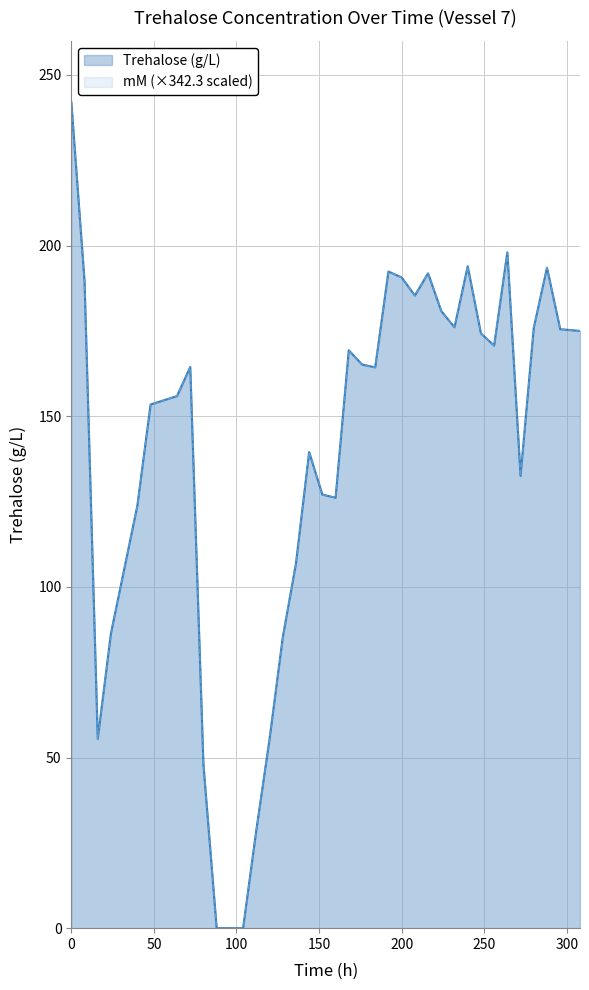

Reading right to left, what are all the values shown in this chart?

Trehalose (g/L): 308=175.0	296=175.5	288=193.5	280=175.9	272=132.6	264=198.0	256=170.7	248=174.3	240=194.0	232=176.1	224=180.8	216=191.9	208=185.4	200=190.7	192=192.4	184=164.3	176=165.2	168=169.3	160=126.1	152=127.0	144=139.5	136=106.8	128=85.1	120=55.3	112=28.7	104=0.0	96=0.0	88=0.0	80=47.9	72=164.4	64=155.9	56=154.7	48=153.4	40=123.8	32=105.1	24=86.4	16=55.5	8=189.6	0=242.0
mM: 308=175.0	296=175.5	288=193.5	280=175.9	272=132.6	264=198.0	256=170.7	248=174.3	240=194.0	232=176.1	224=180.8	216=191.9	208=185.4	200=190.7	192=192.4	184=164.3	176=165.2	168=169.3	160=126.1	152=127.0	144=139.5	136=106.8	128=85.1	120=55.3	112=28.7	104=0.0	96=0.0	88=0.0	80=47.9	72=164.4	64=155.9	56=154.7	48=153.4	40=123.8	32=105.1	24=86.4	16=55.5	8=189.6	0=242.0